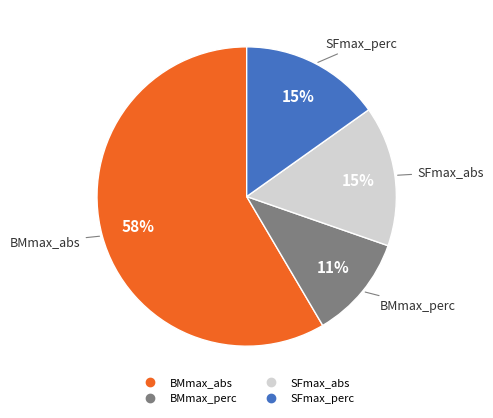

The SFmax_abs slice represents 15% of the pie. True or false?

True